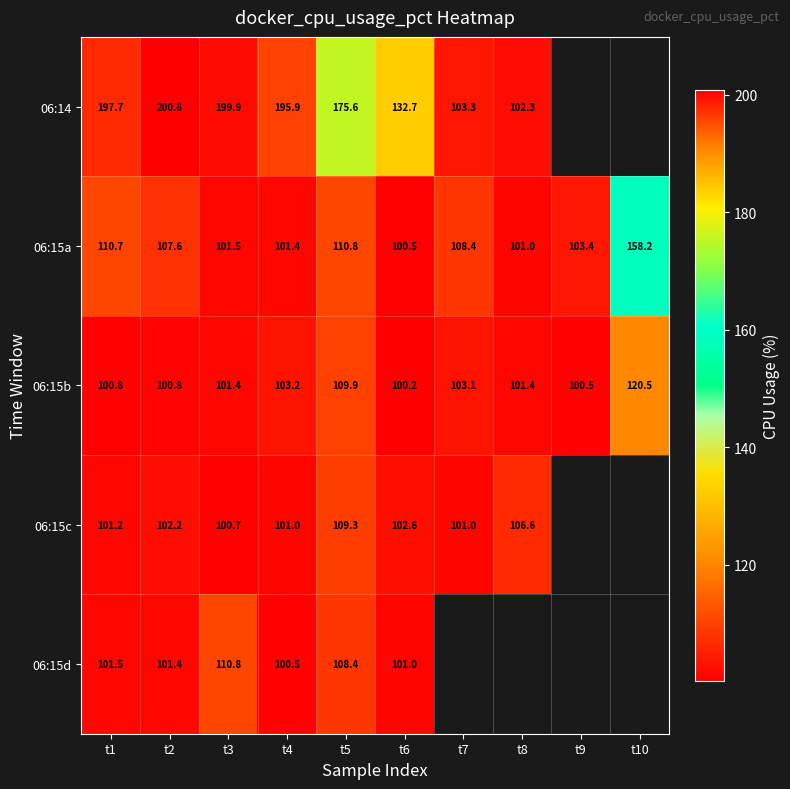

Is the value of 06:15d at t6 greater than the value of 06:15a at t5?

No